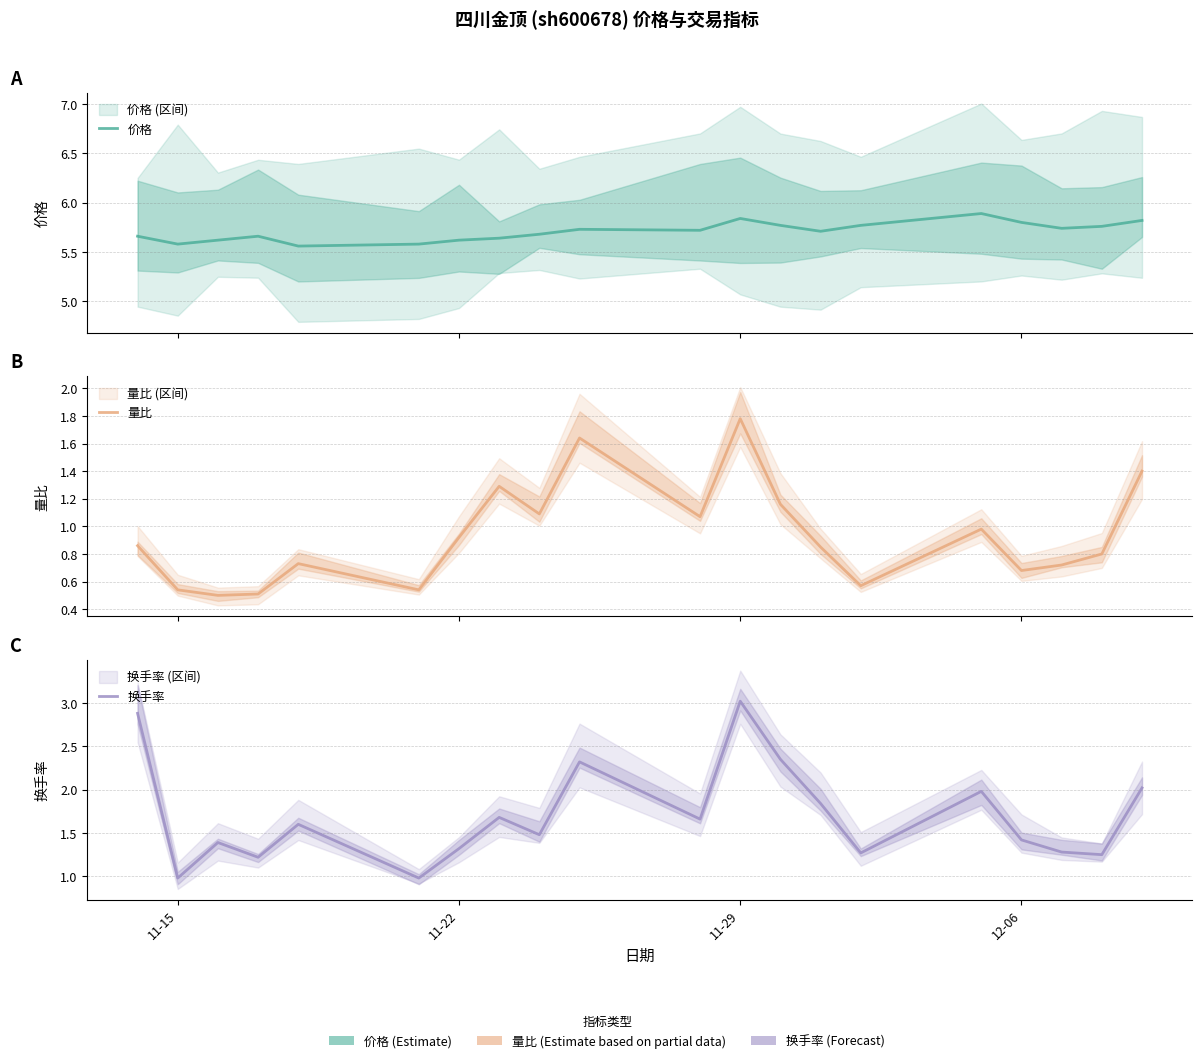

True or false: 量比 and 换手率 intersect in this chart.

False